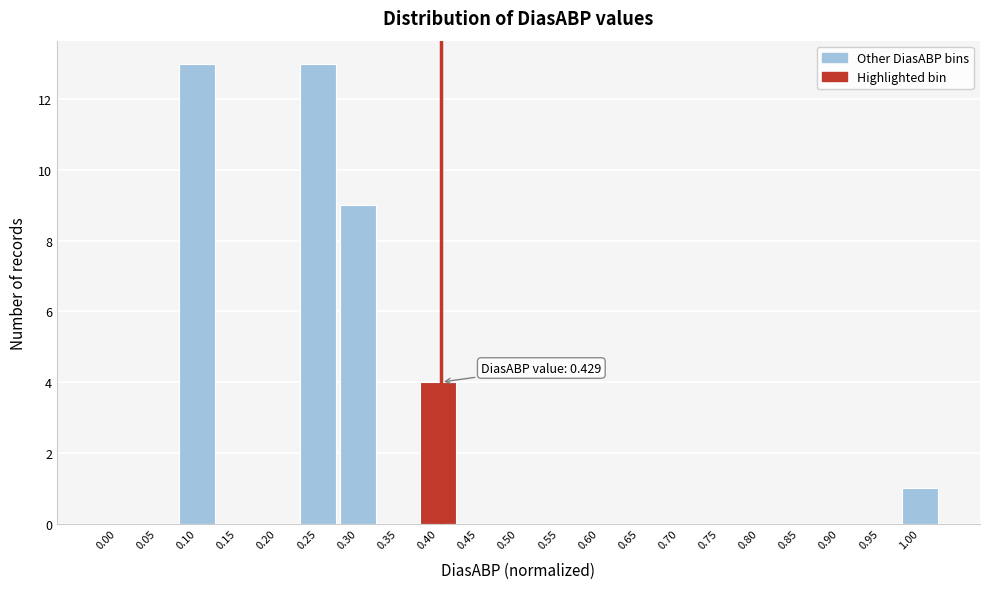

Reading left to right, extract all data points from this chart.

0.00=0	0.05=0	0.10=13	0.15=0	0.20=0	0.25=13	0.30=9	0.35=0	0.40=4	0.45=0	0.50=0	0.55=0	0.60=0	0.65=0	0.70=0	0.75=0	0.80=0	0.85=0	0.90=0	0.95=0	1.00=1